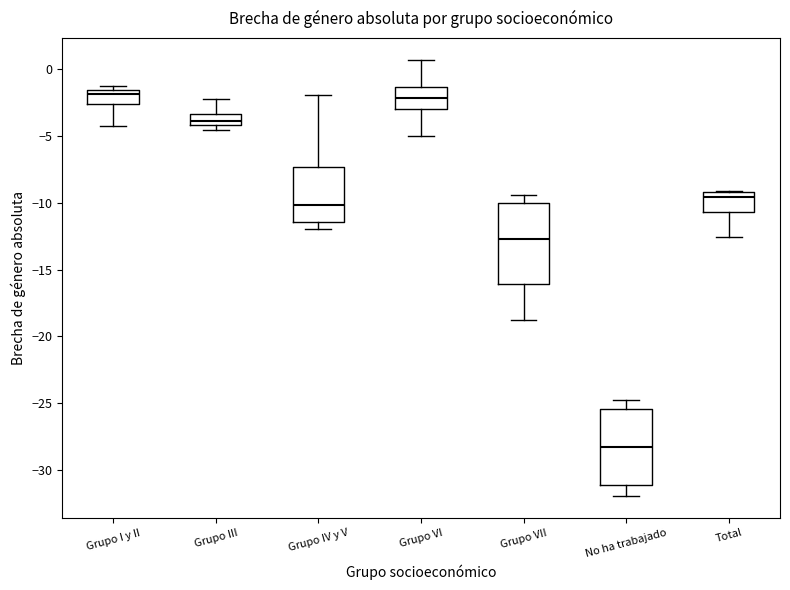

Where is the upper edge of the box for Grupo I y II on the y-axis? The values are not printed on the chart, so give them approximately, as read against the axis.

-1.5